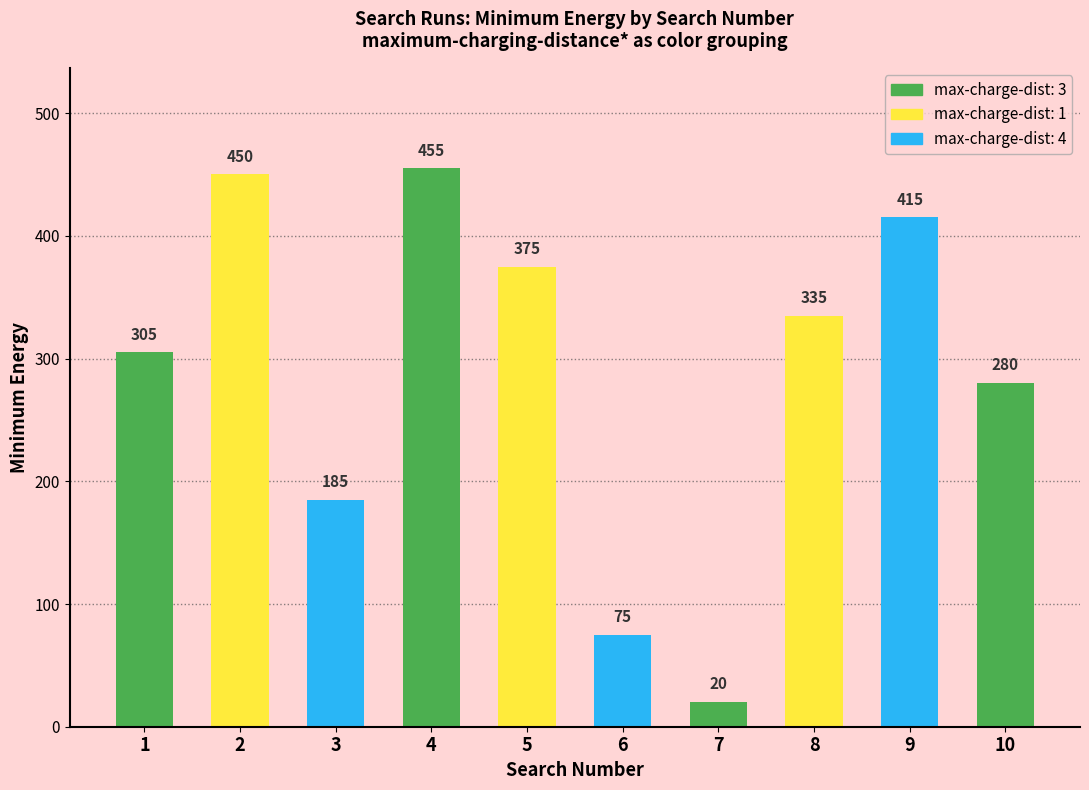

Which label corresponds to the largest value in the chart?

4